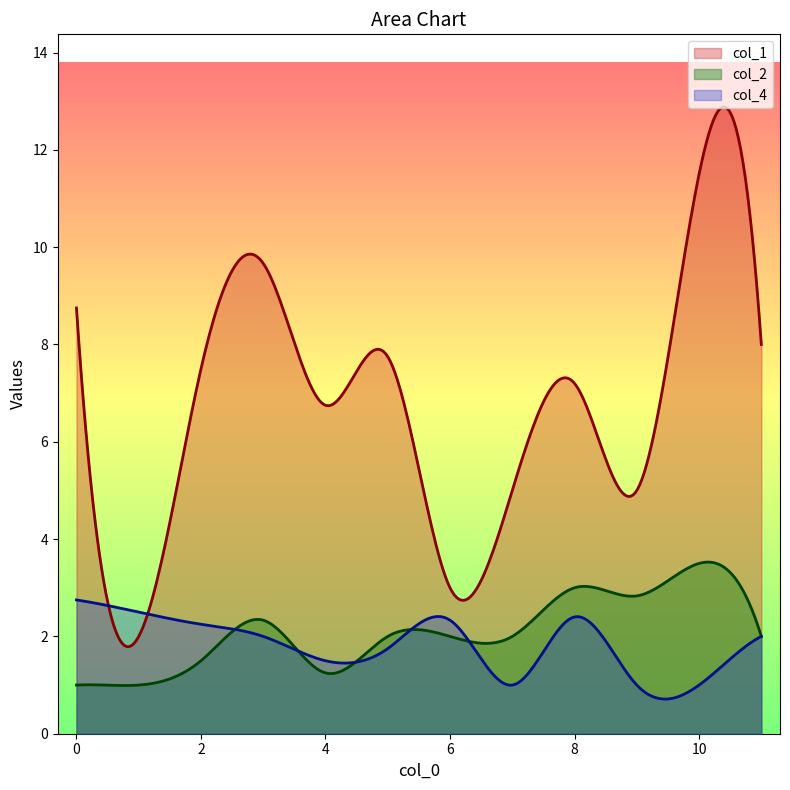

Count the number of categories in the chart.

300